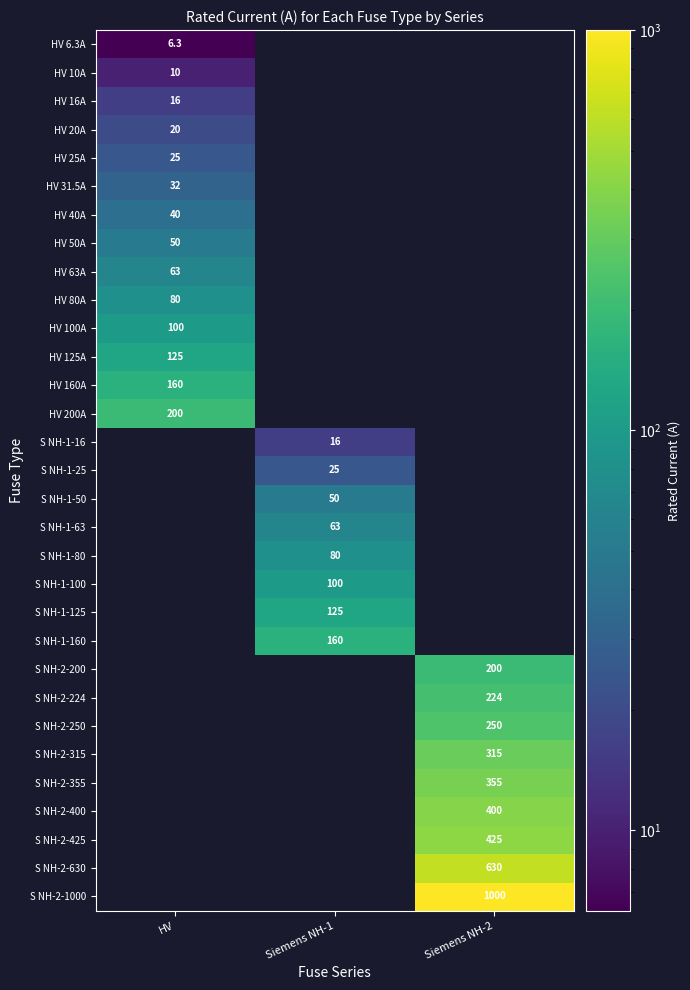

The value of S NH-1-16 at Siemens NH-1 is 28.6. True or false?

False